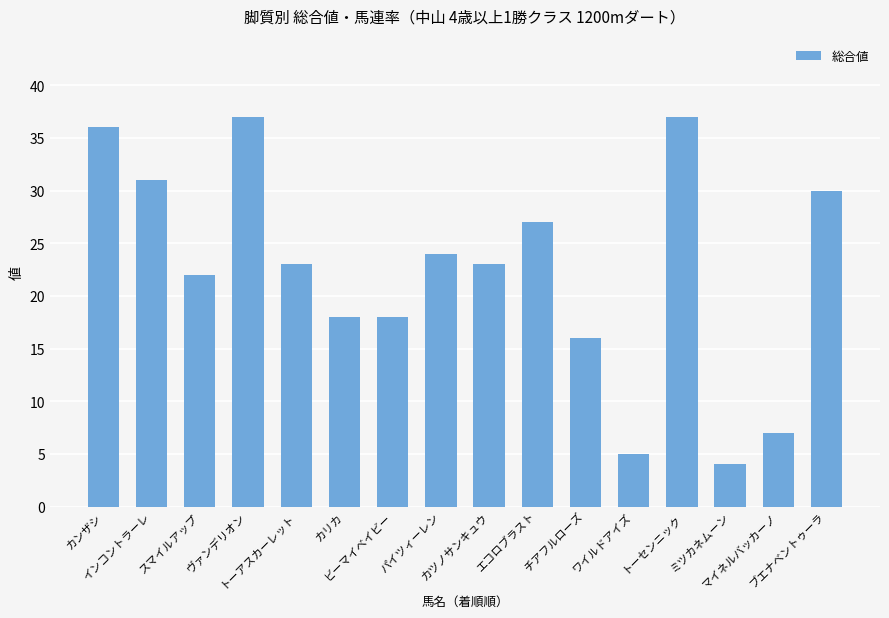

Which category has the lowest value across all series?

ミツカネムーン